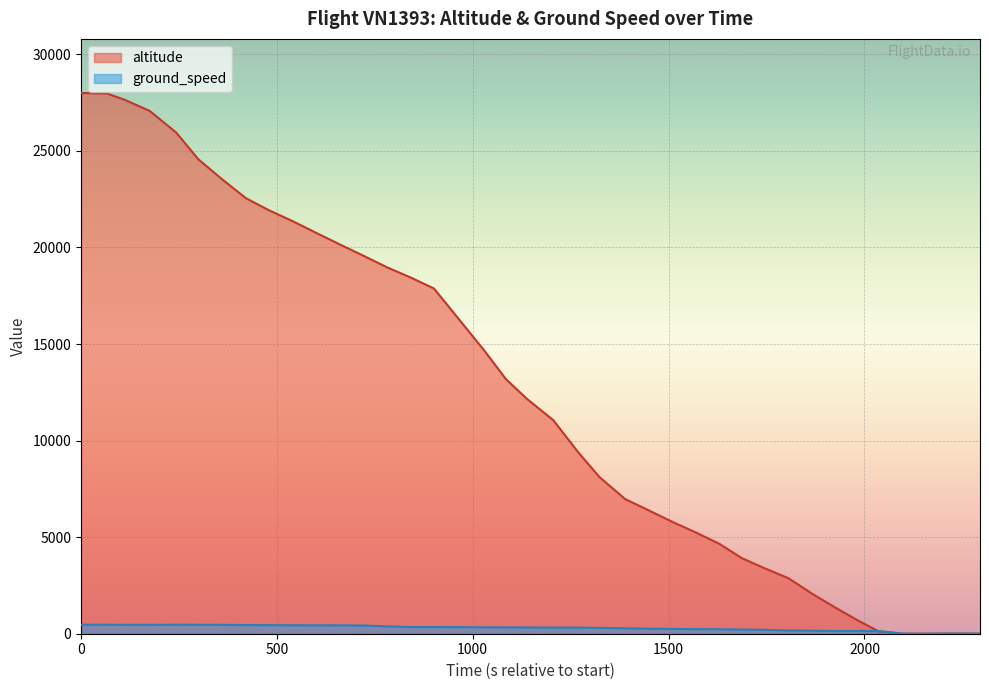

Which series has the widest spread of values?

altitude